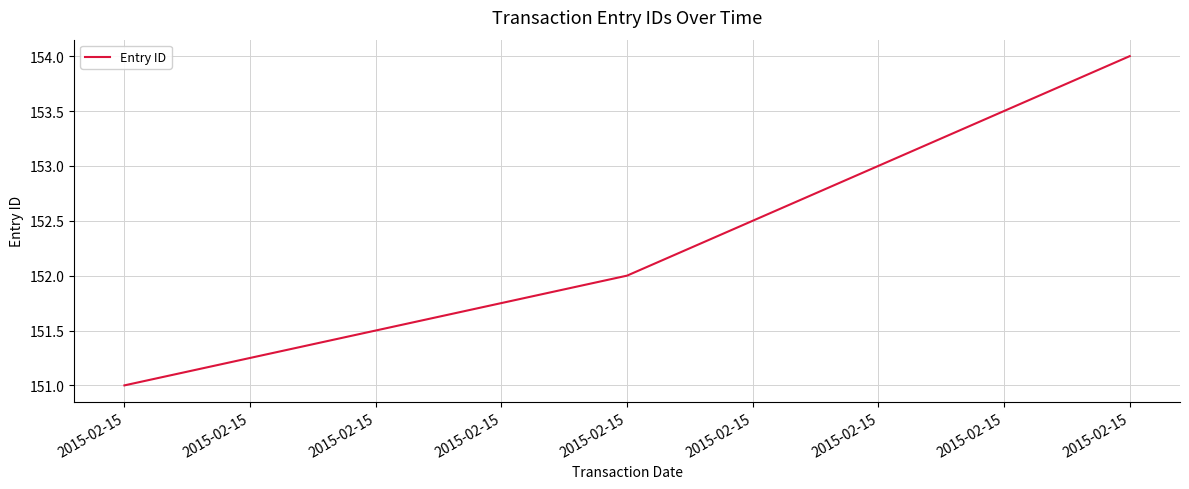

How many lines are shown in the chart?

1